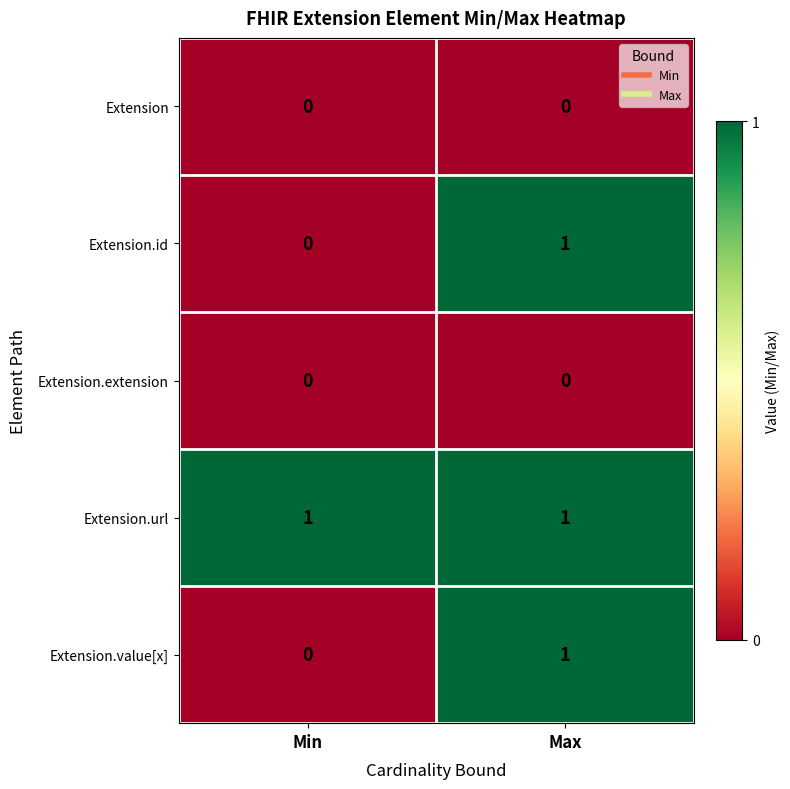

Where is Extension.id nearest to the value 0?

Min